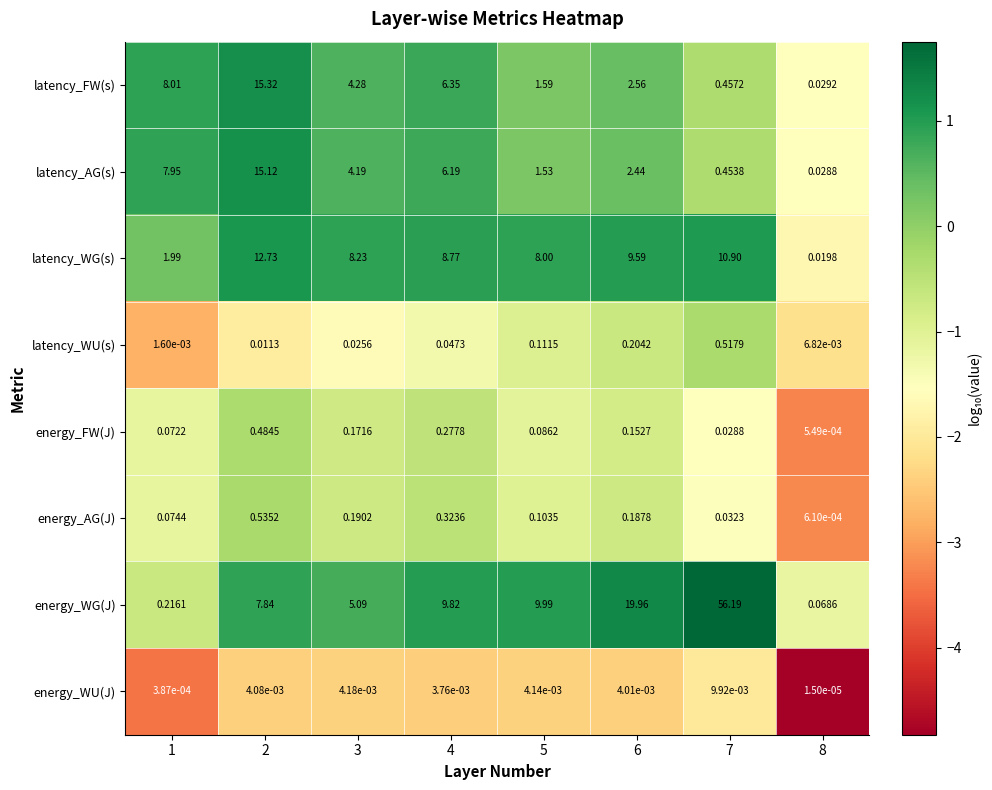

Rank the series by their maximum value, from lowest to highest.

energy_WU(J), energy_FW(J), latency_WU(s), energy_AG(J), latency_WG(s), latency_AG(s), latency_FW(s), energy_WG(J)